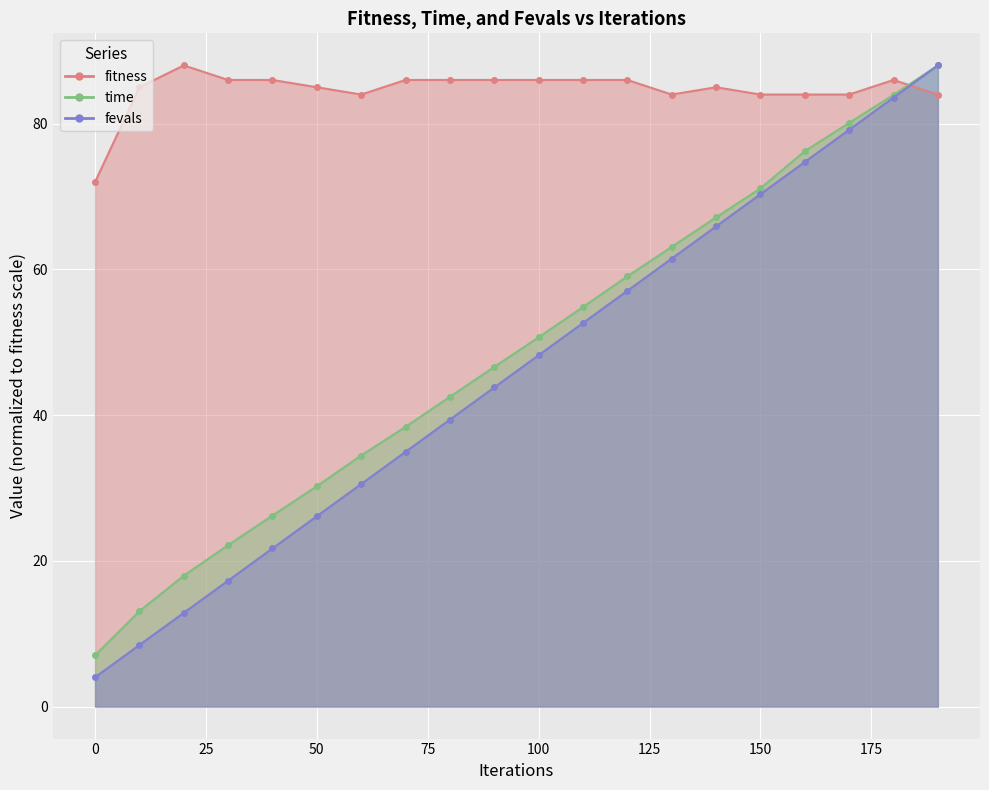

How many data points in fitness are less than 86?

10